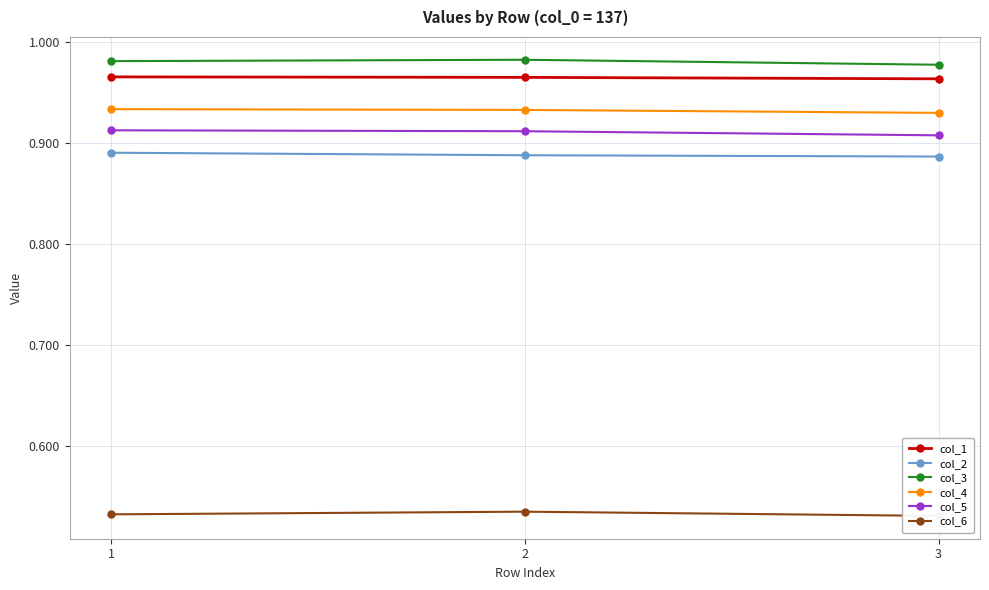

Rank the series by their maximum value, from lowest to highest.

col_6, col_2, col_5, col_4, col_1, col_3